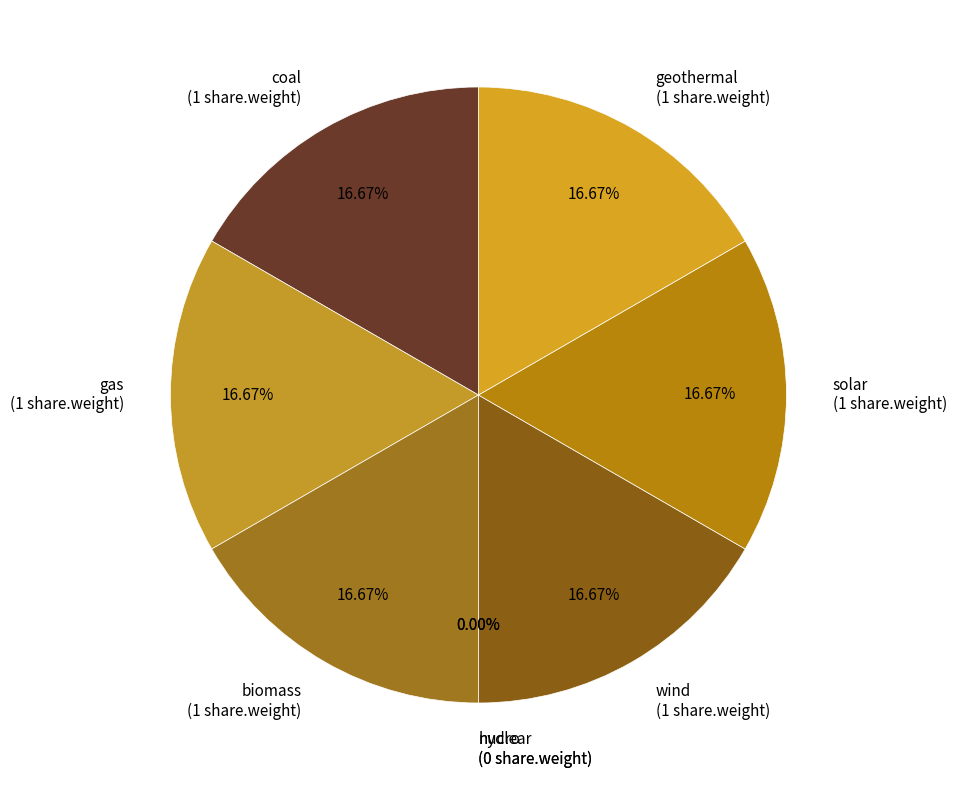

Which slice is the smallest?

nuclear